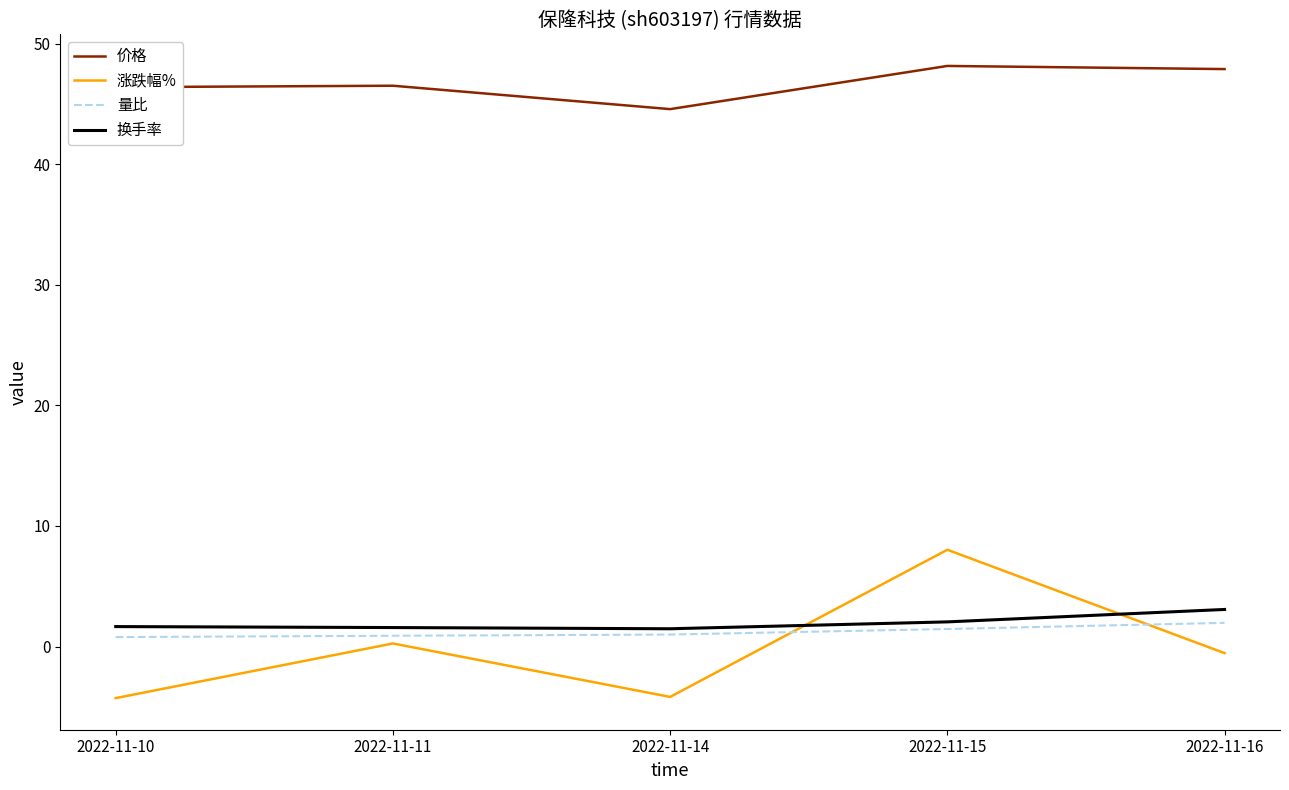

Which series has the widest spread of values?

涨跌幅%